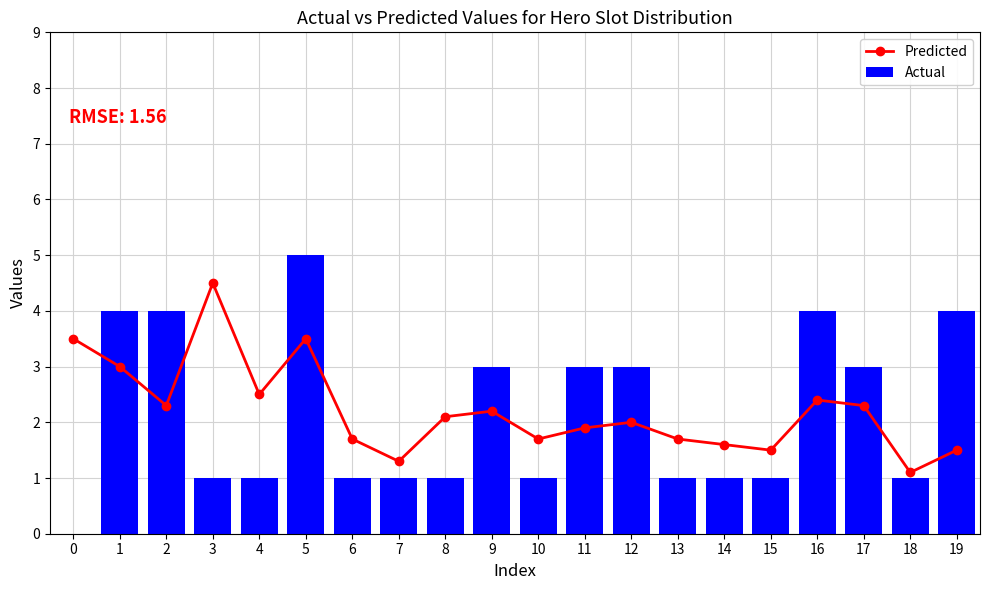

What are all the series names shown in the legend?

Predicted, Actual